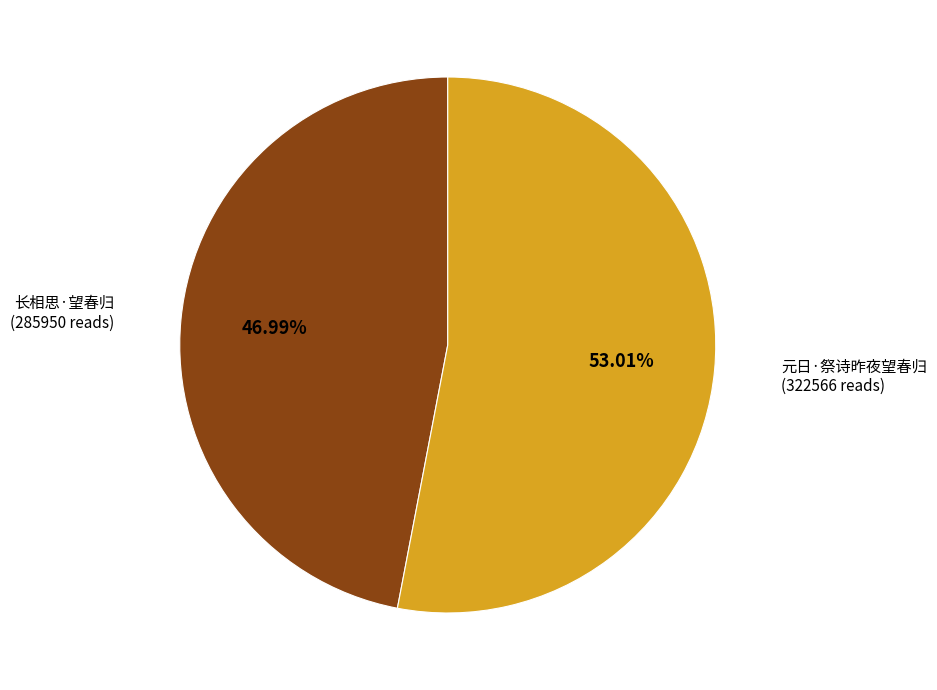

What percentage is the 元日·祭诗昨夜望春归 slice, to the nearest percent?

53%